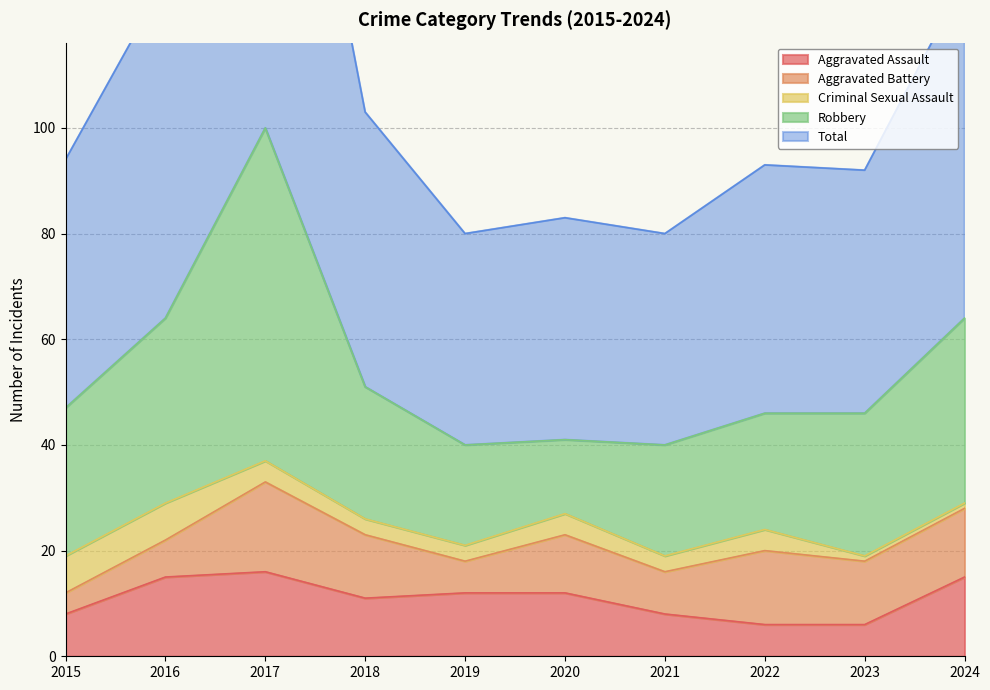

Does the chart have visible grid lines?

Yes